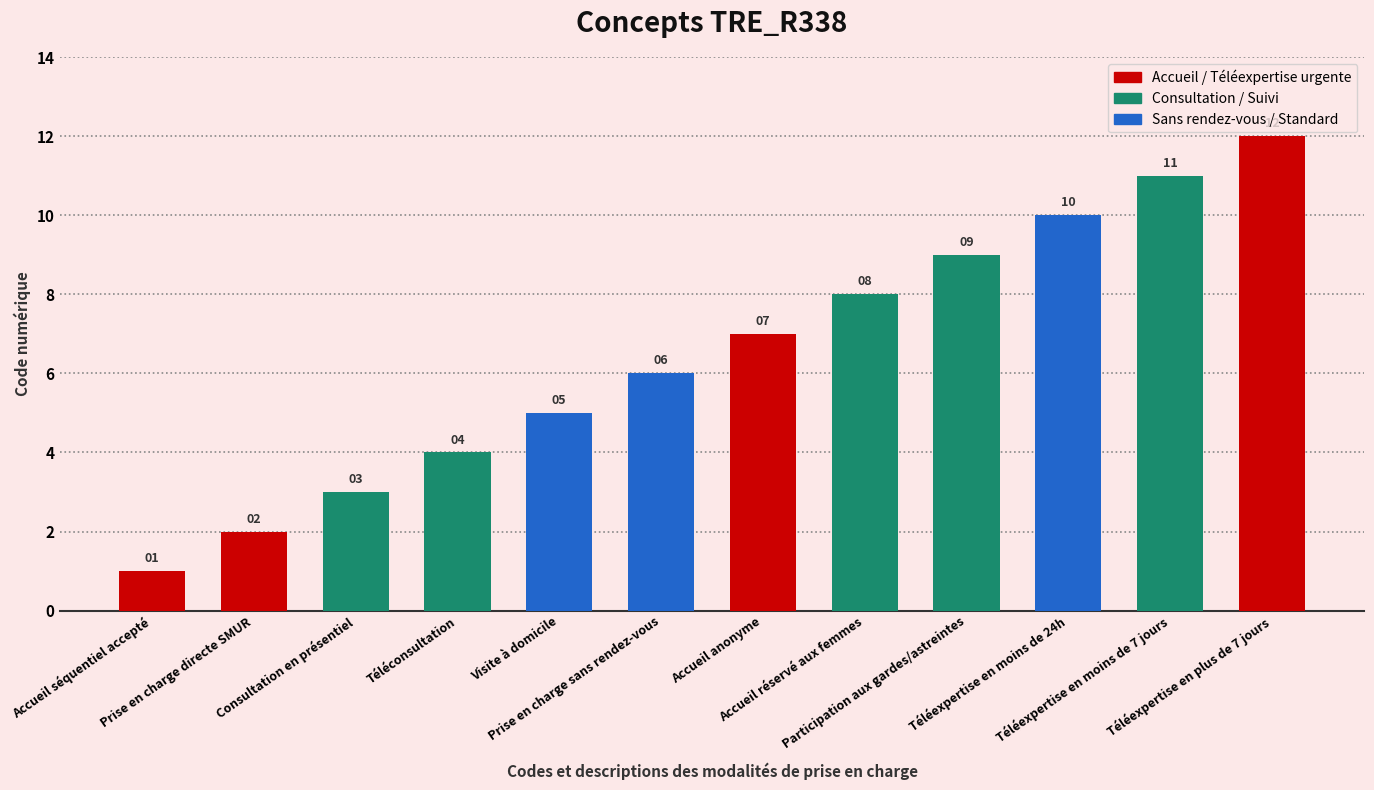

How many data points does each series have?

12